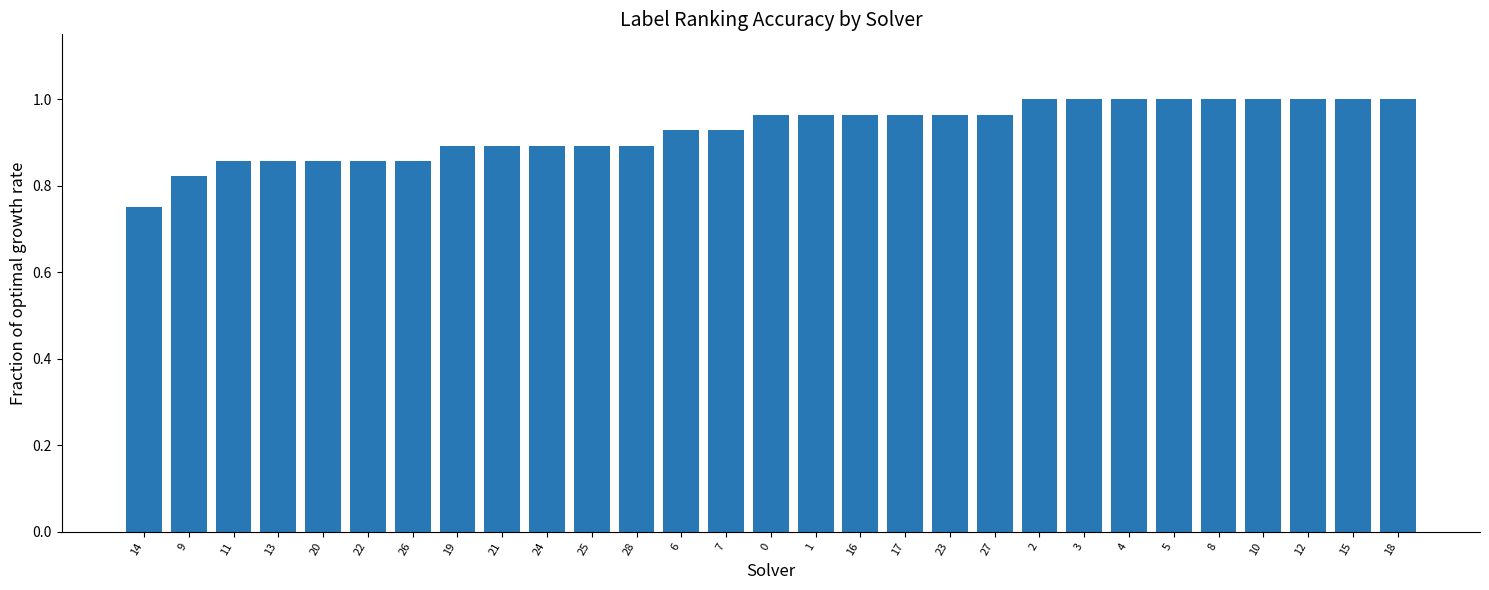

Where is the data nearest to the value 0?

14